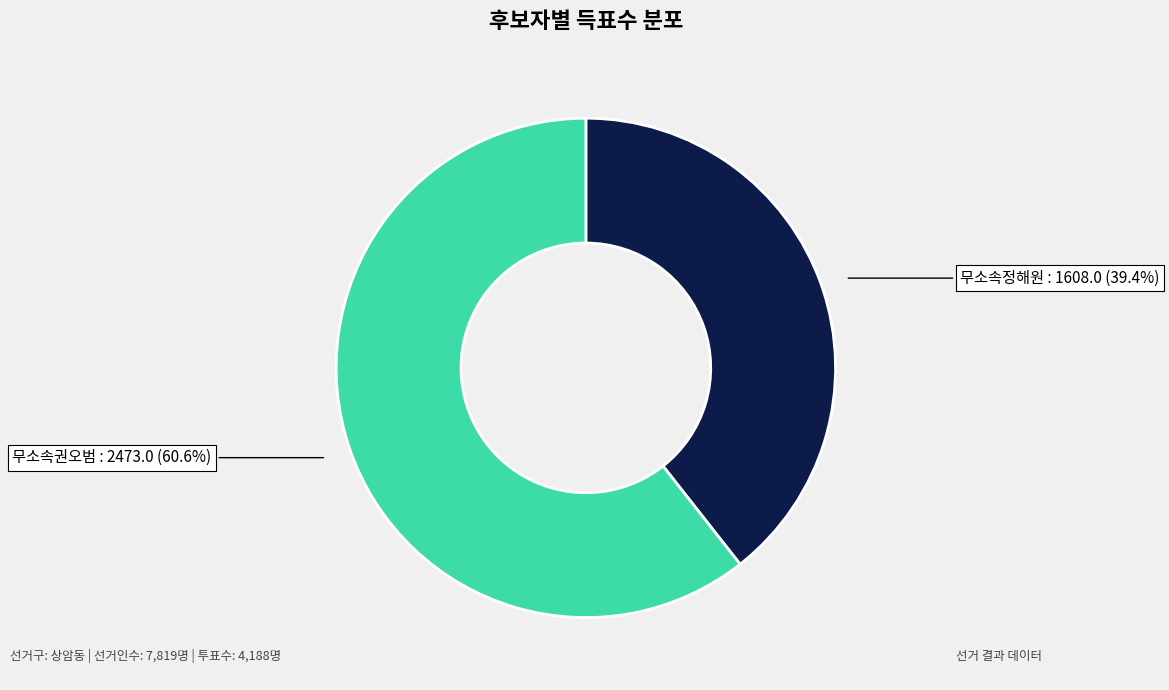

To the nearest percent, what percentage of the pie is 무소속정해원?

39%